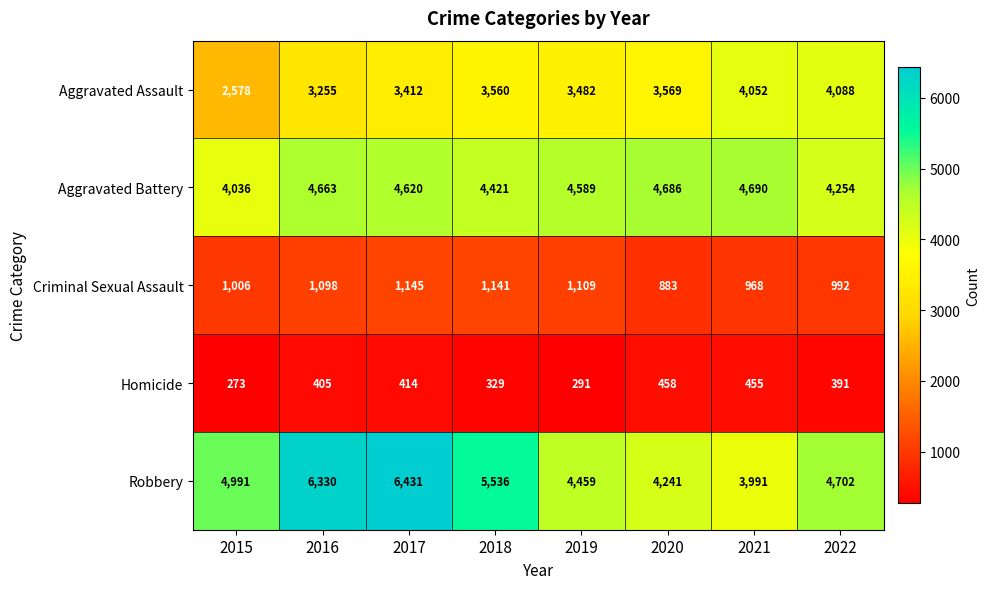

What is the spread (max minus min) of values at 2020?

4228